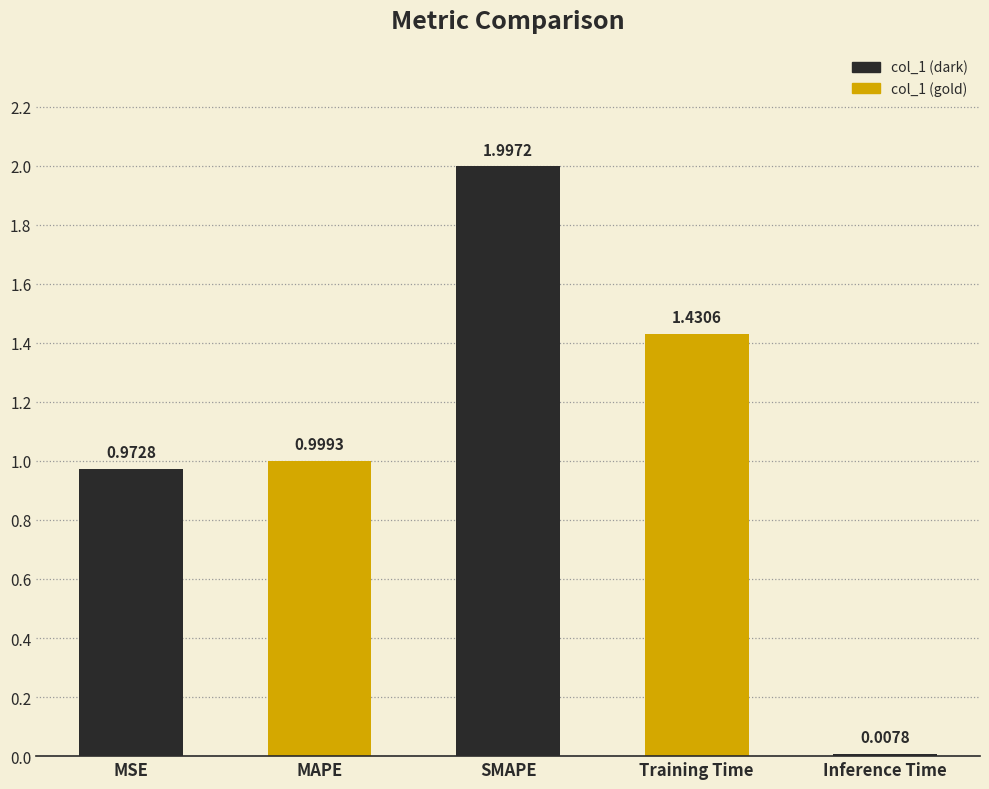

What is the difference between the maximum and minimum values?

2.0